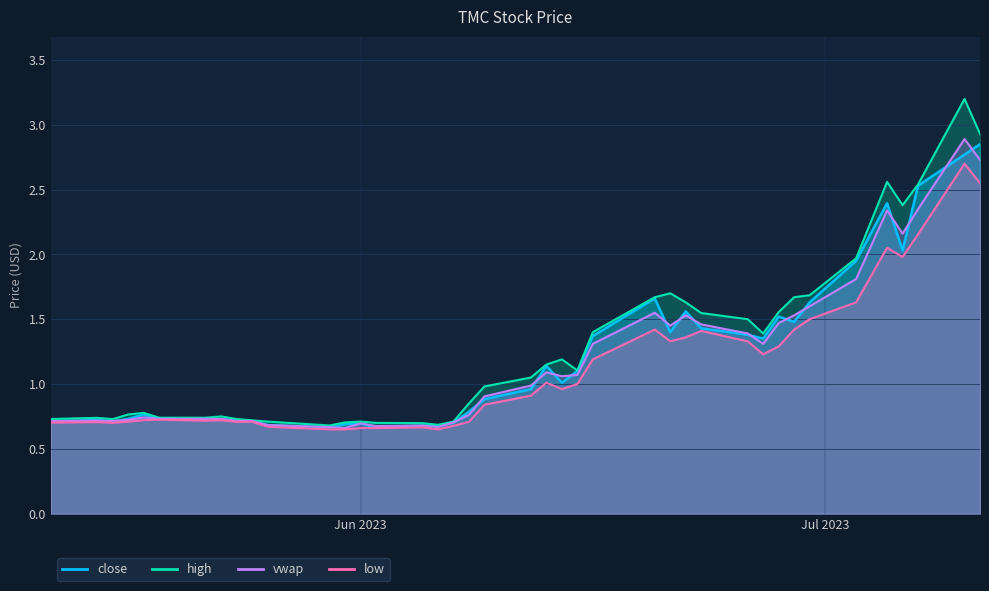

Where is the first local maximum for high?

1